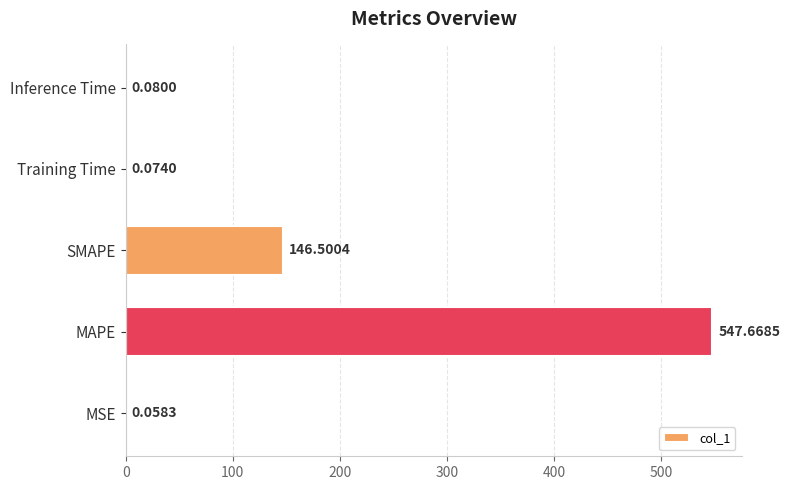

Are the bars horizontal?

Yes